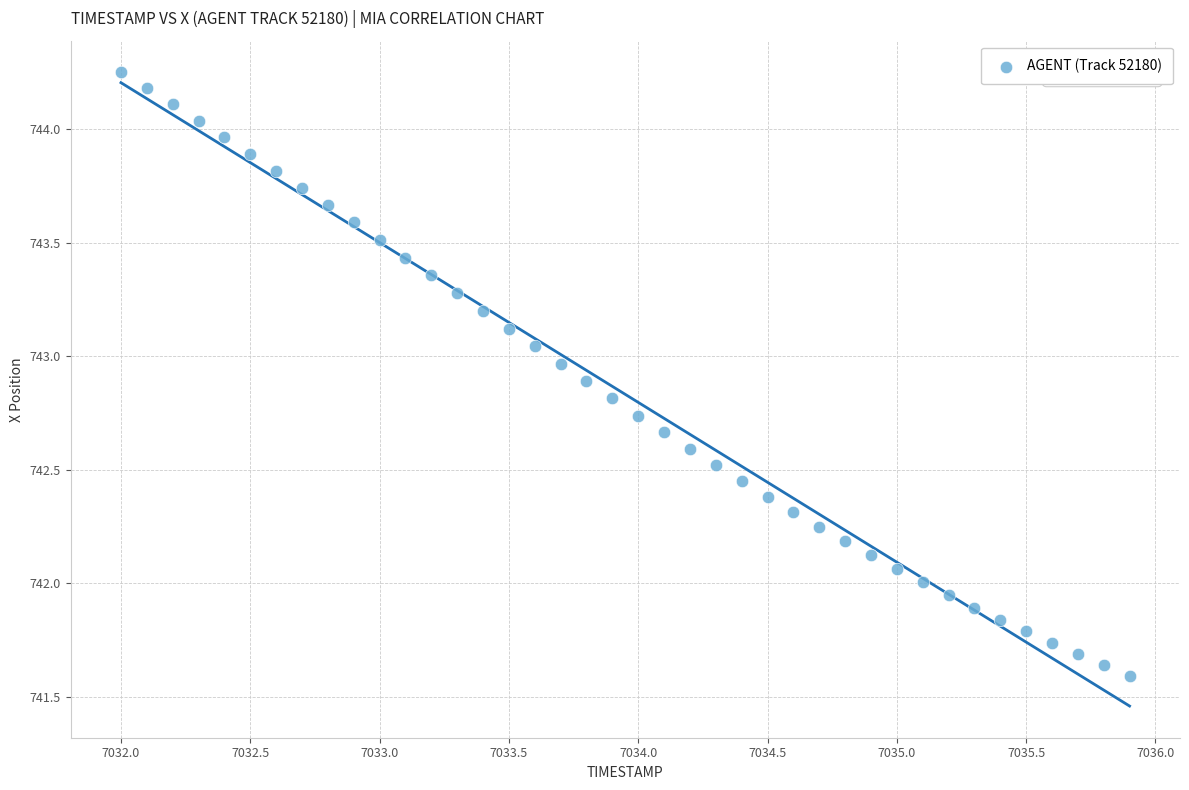

What is the range of Y values (max minus min)?

2.7